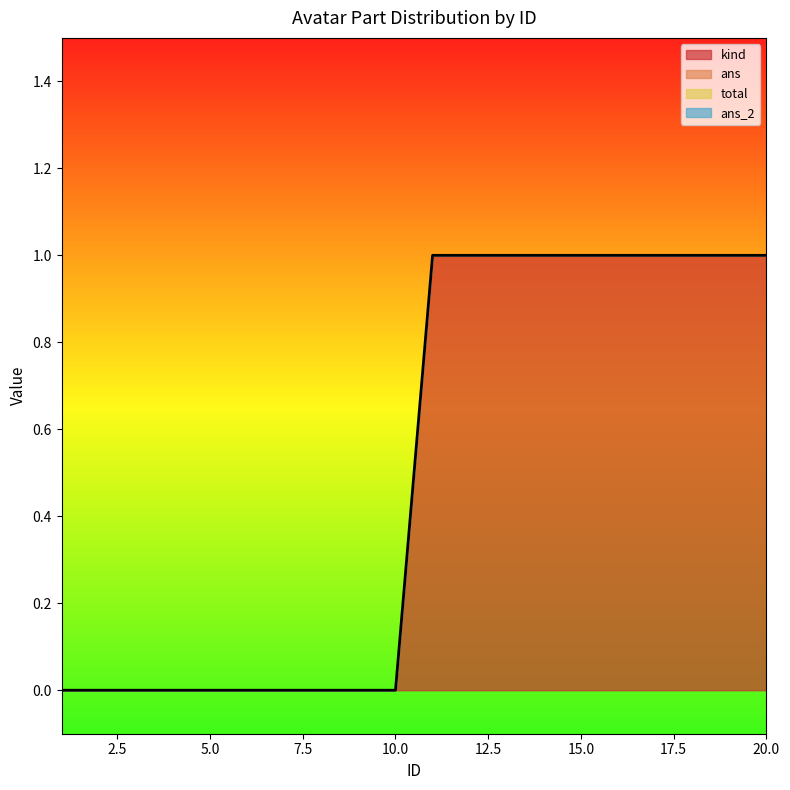

True or false: ans_2 has more than 2 points higher than both neighbors.

False